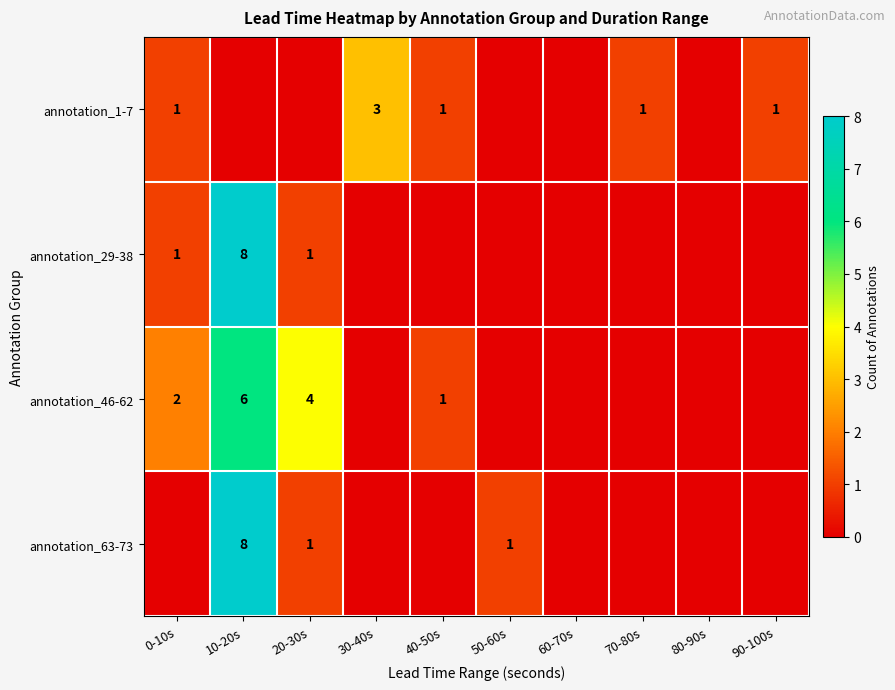

The value of annotation_1-7 at 90-100s is 2. True or false?

False